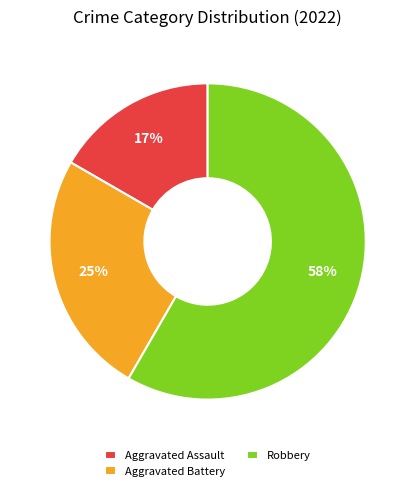

Do Aggravated Battery and Aggravated Assault together represent more than half of the pie?

No